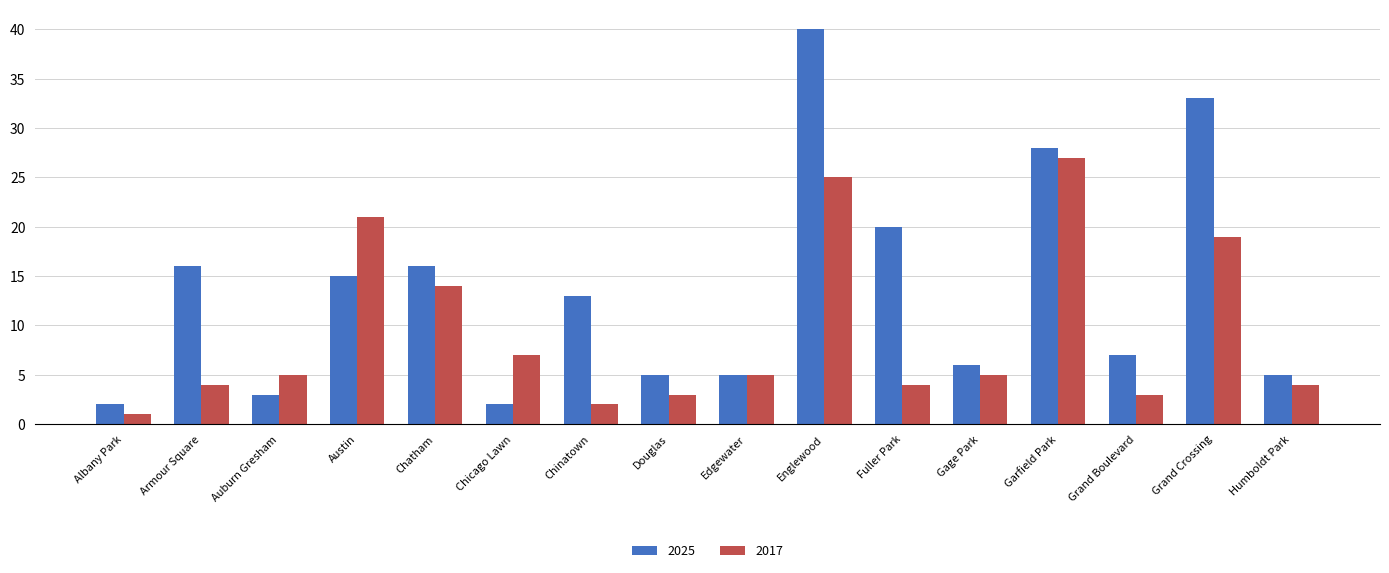

What is the difference between the second highest and minimum values in the 2017 series?

24